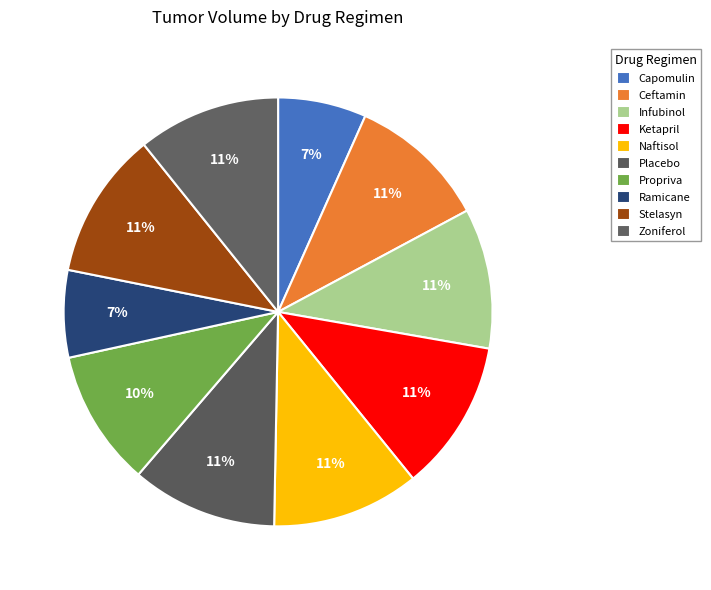

Rank the categories by value from lowest to highest.

Ramicane, Capomulin, Propriva, Ceftamin, Infubinol, Zoniferol, Placebo, Stelasyn, Naftisol, Ketapril